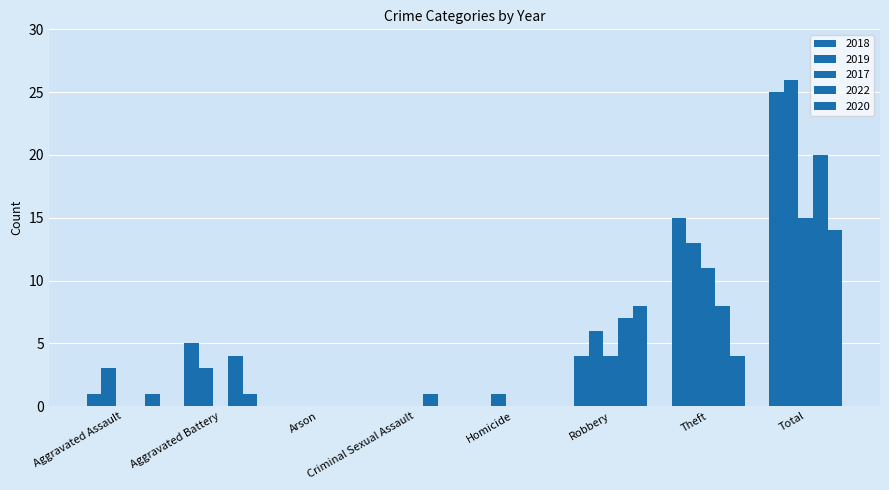

True or false: 2020 has a value of 8 at Robbery.

True